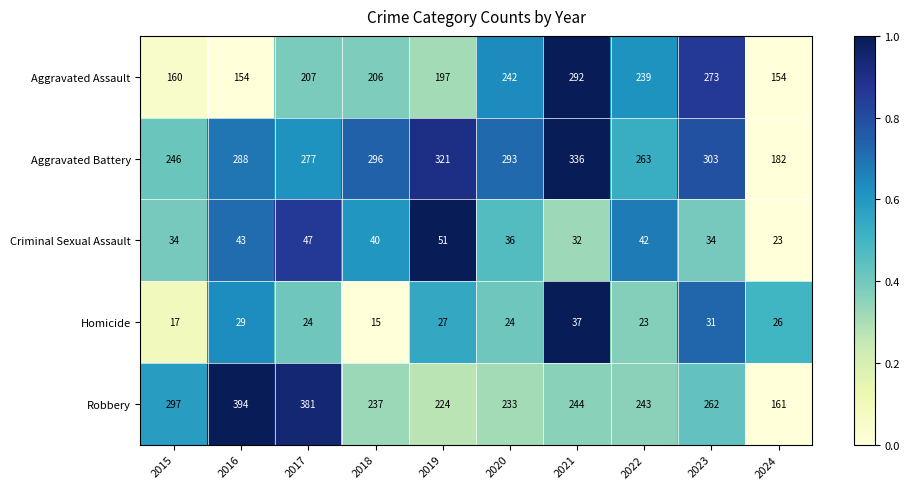

How many data points in Aggravated Battery are less than 293?

5